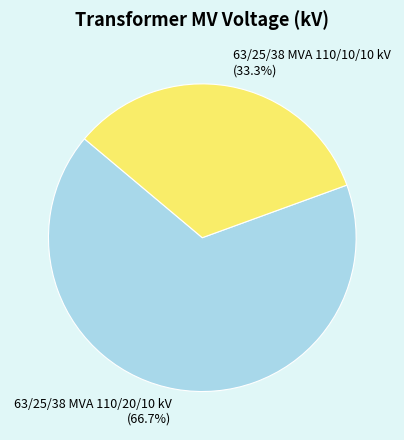

To the nearest percent, what is the difference between the 63/25/38 MVA 110/20/10 kV and 63/25/38 MVA 110/10/10 kV slice percentages?

33%